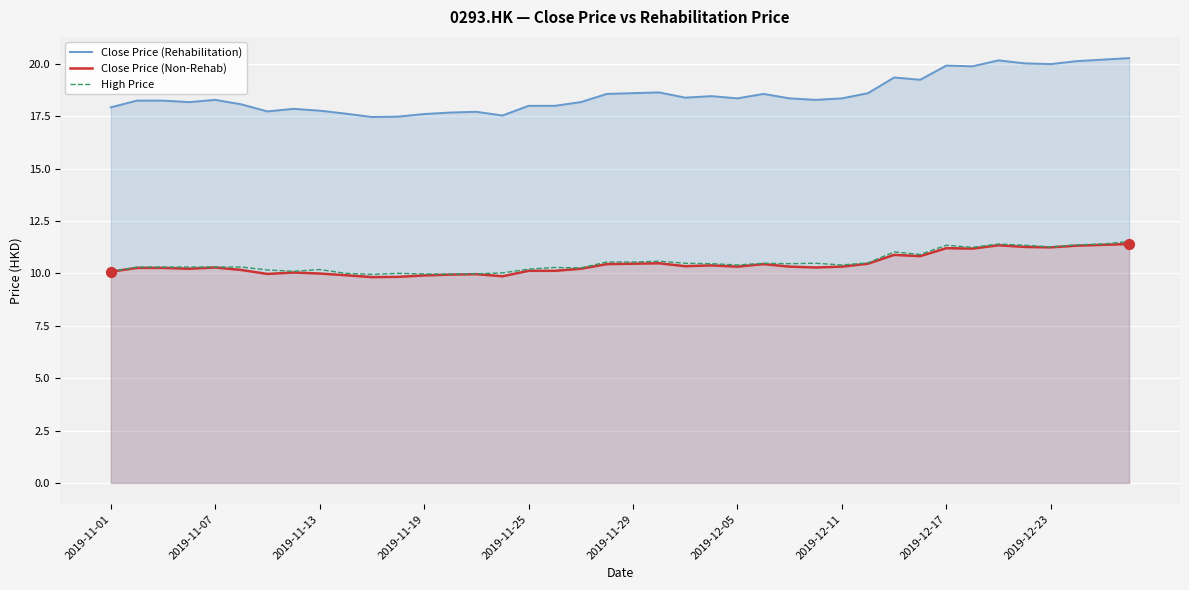

Which series has the largest Y range (max minus min)?

Close Price (Rehabilitation)